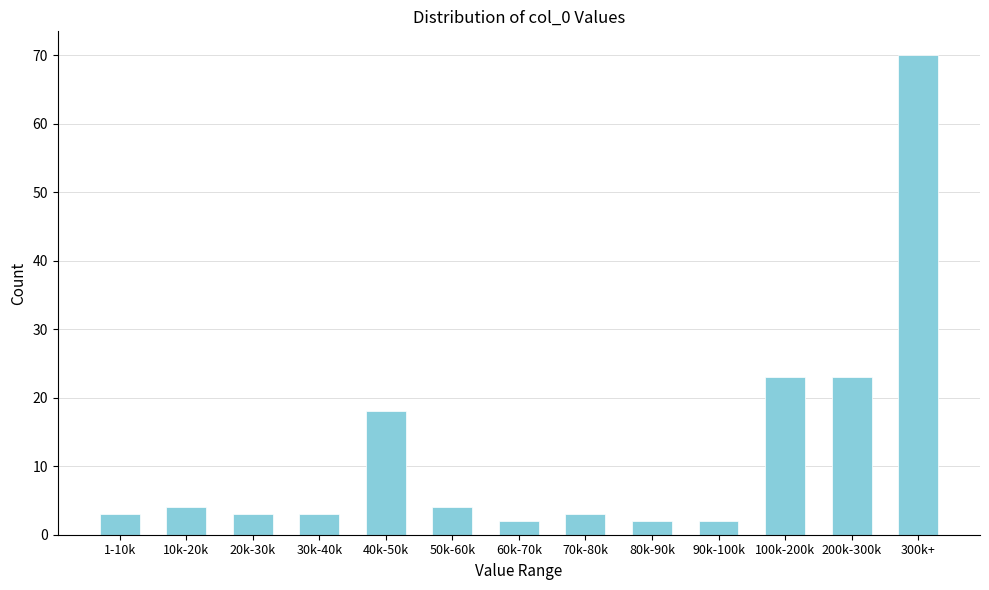

Reading left to right, extract all data points from this chart.

3	4	3	3	18	4	2	3	2	2	23	23	70